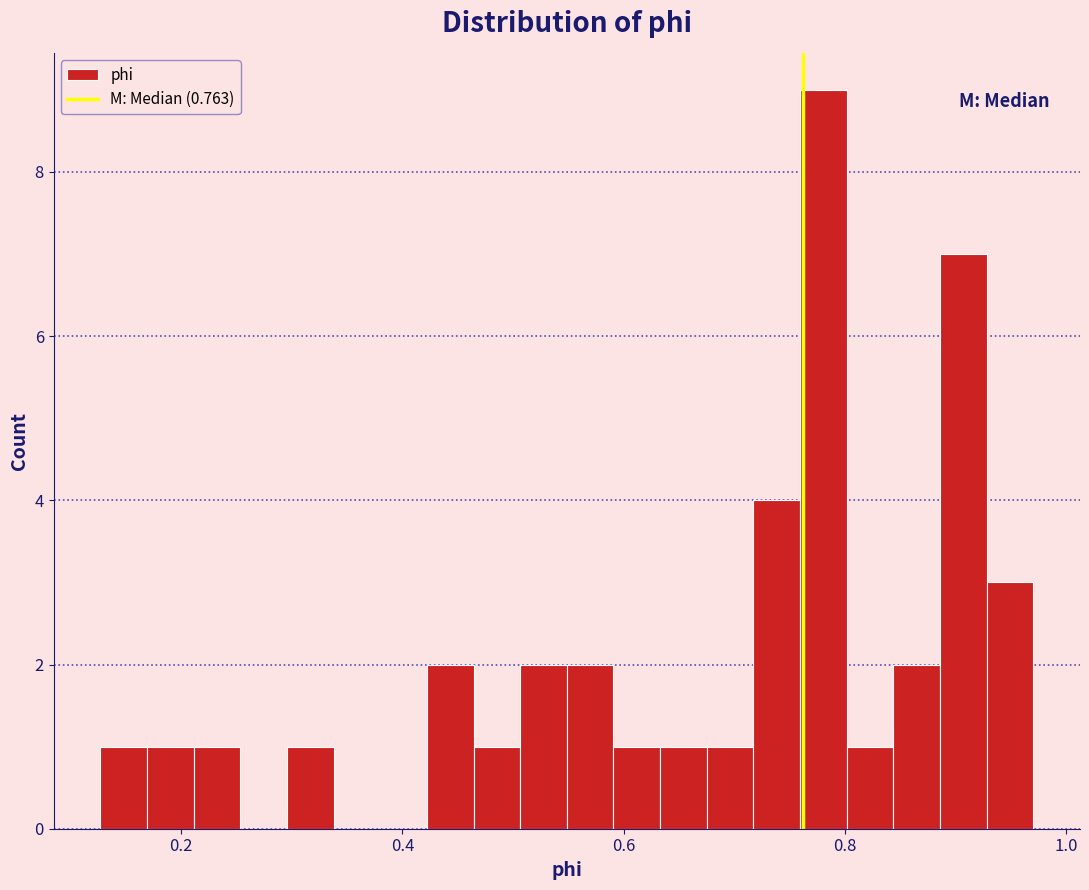

Around what value on the x-axis is the tallest bar? Give the approximate position of its centre, as read against the axis.

0.78